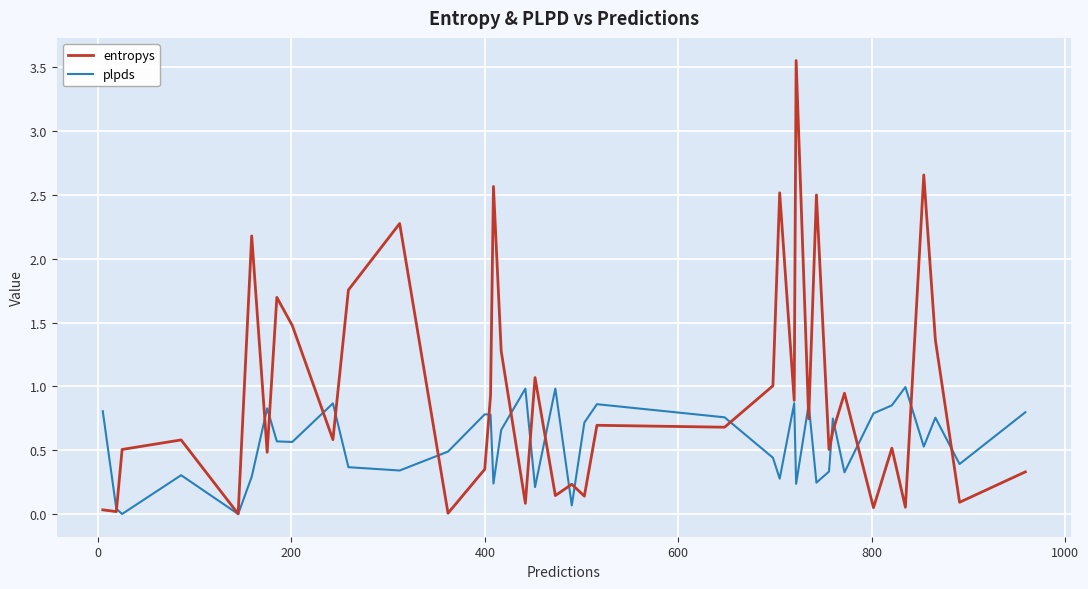

Which series has the largest total across all categories?

entropys